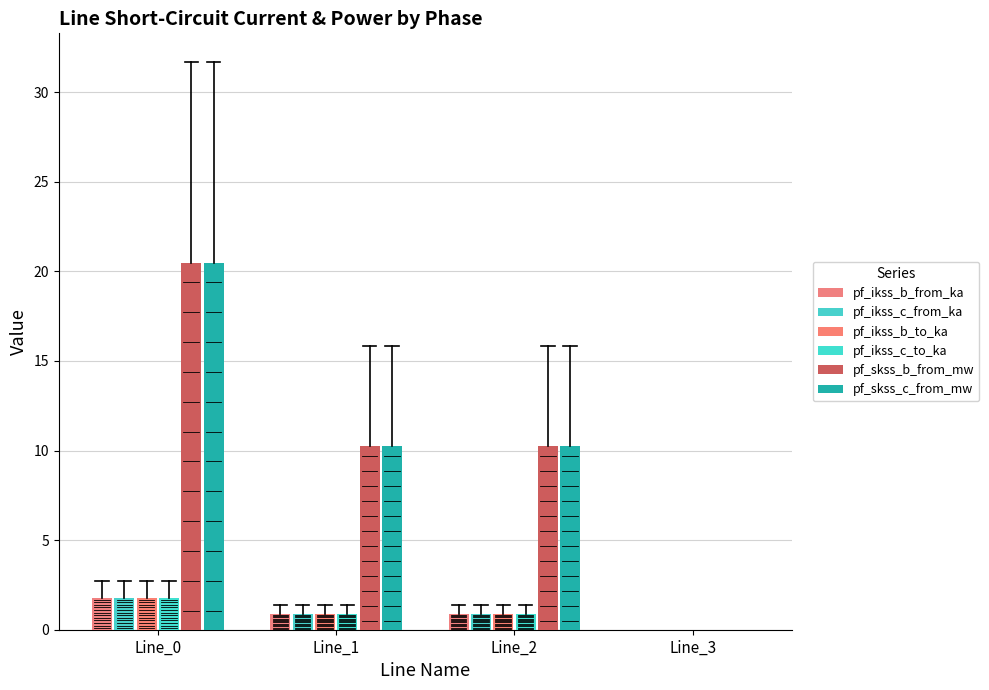

What is the approximate value of pf_skss_c_from_mw at Line_2?

10.2